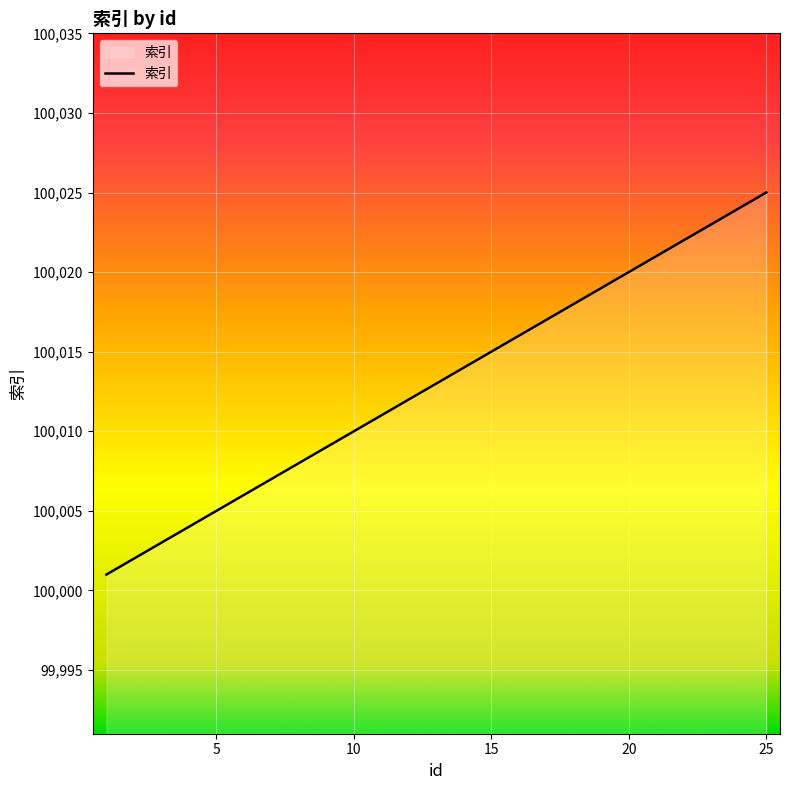

What is the difference between the maximum and minimum values?

24